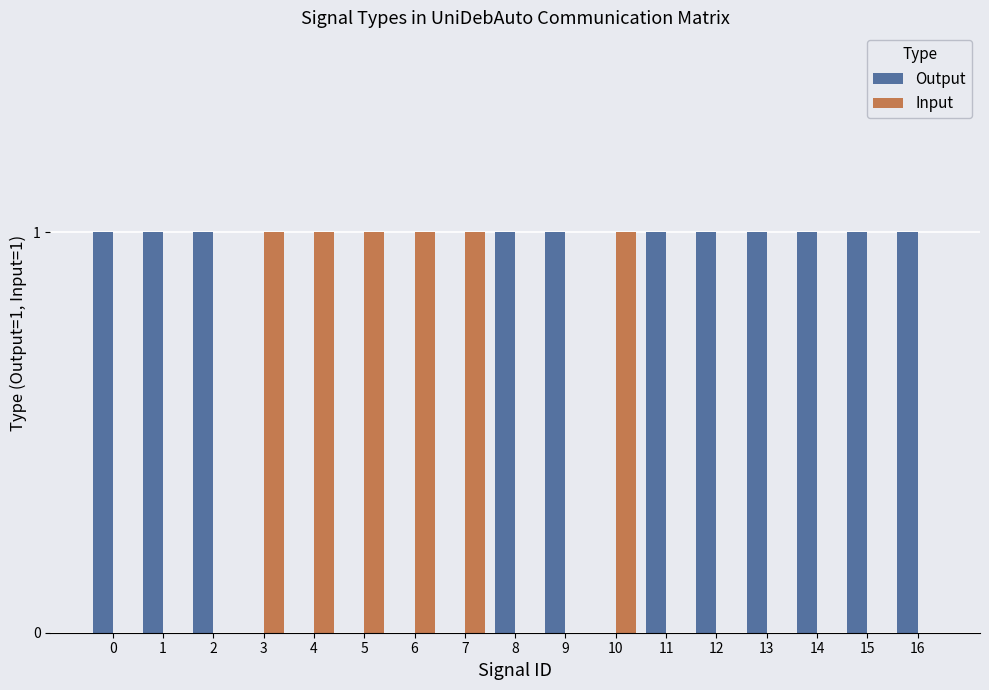

How many categories are shown in the chart?

17